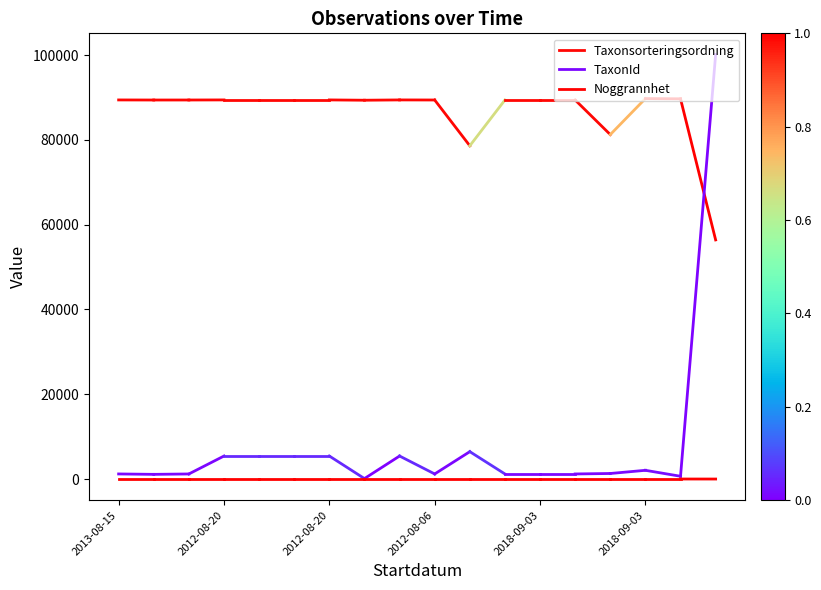

Which label corresponds to the largest value in the chart?

2013-08-15